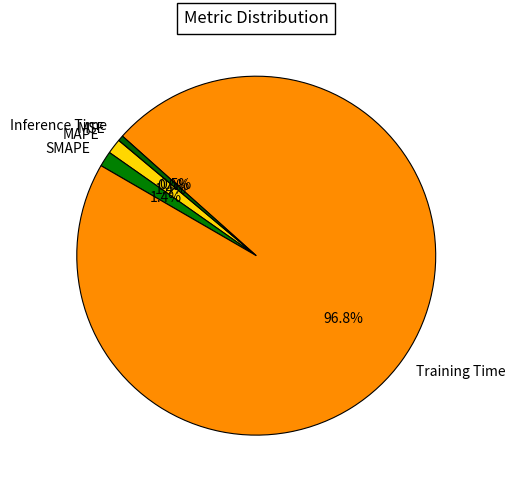

What is the majority slice?

Training Time